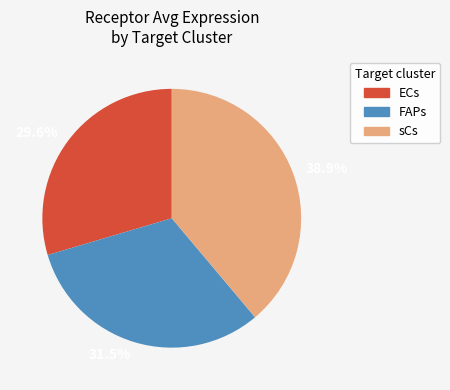

Rank the categories by value from highest to lowest.

sCs, FAPs, ECs